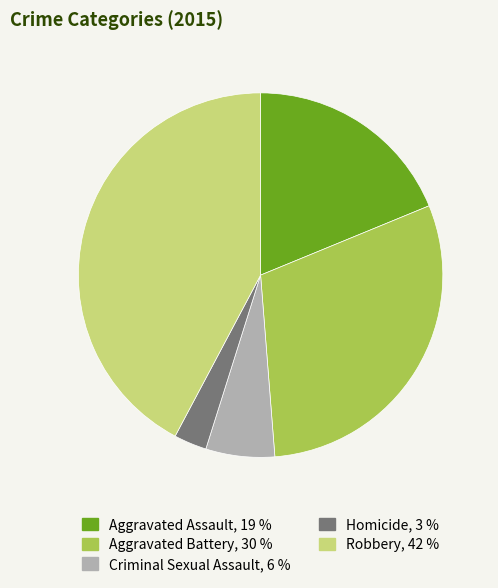

True or false: Homicide accounts for 3% of the total.

True